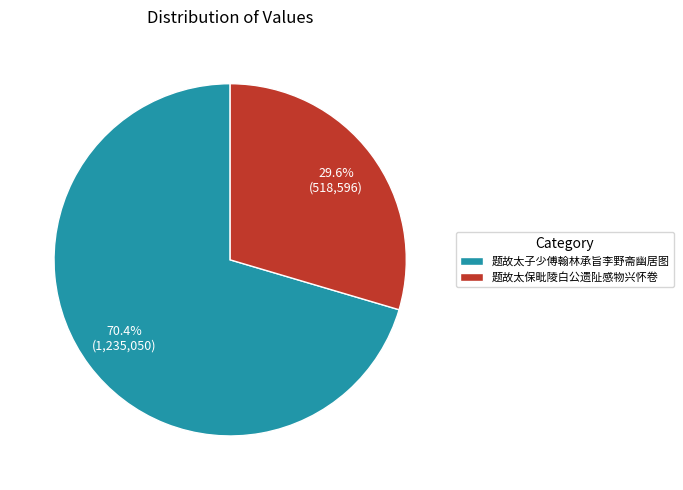

The 题故太子少傅翰林承旨李野斋幽居图 slice represents 70% of the pie. True or false?

True